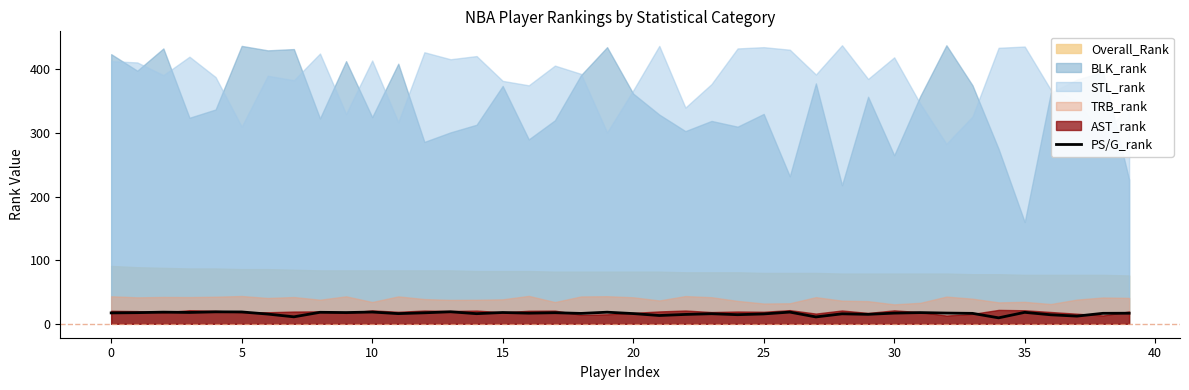

The PS/G_rank series shows 18.0 at 35. True or false?

True